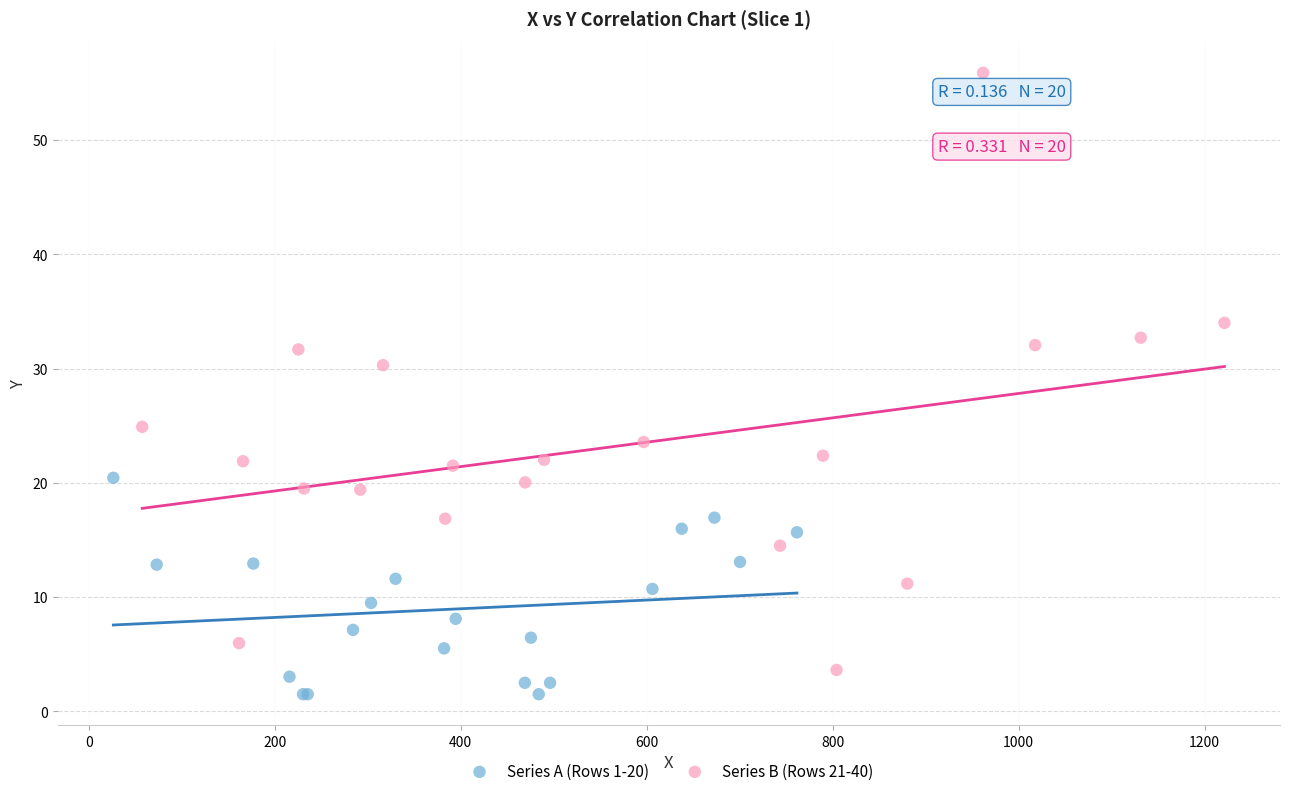

Which series has the widest spread of Y values?

Series B (Rows 21-40)